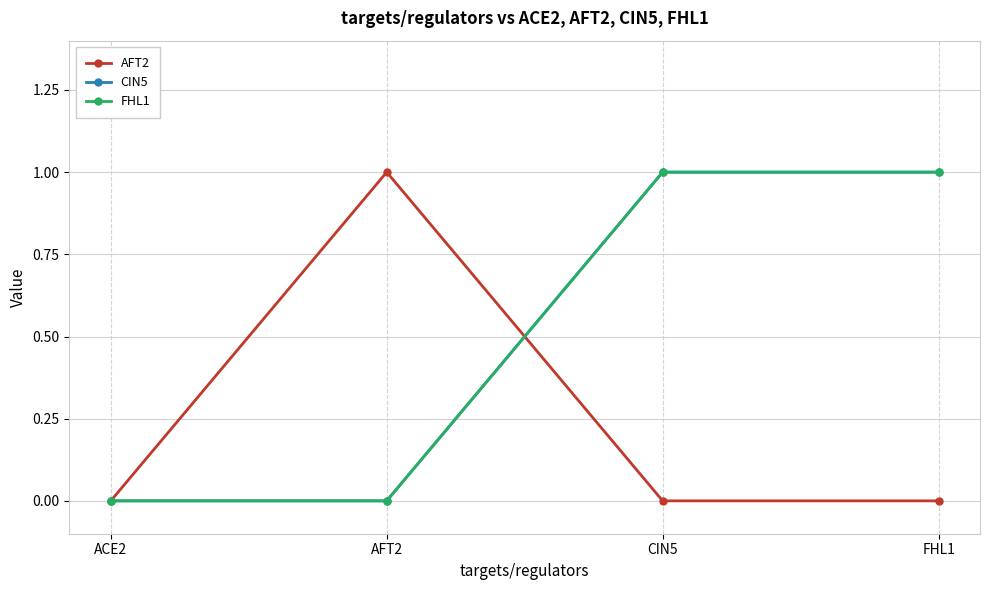

Is this an area chart (filled region under the line)?

No